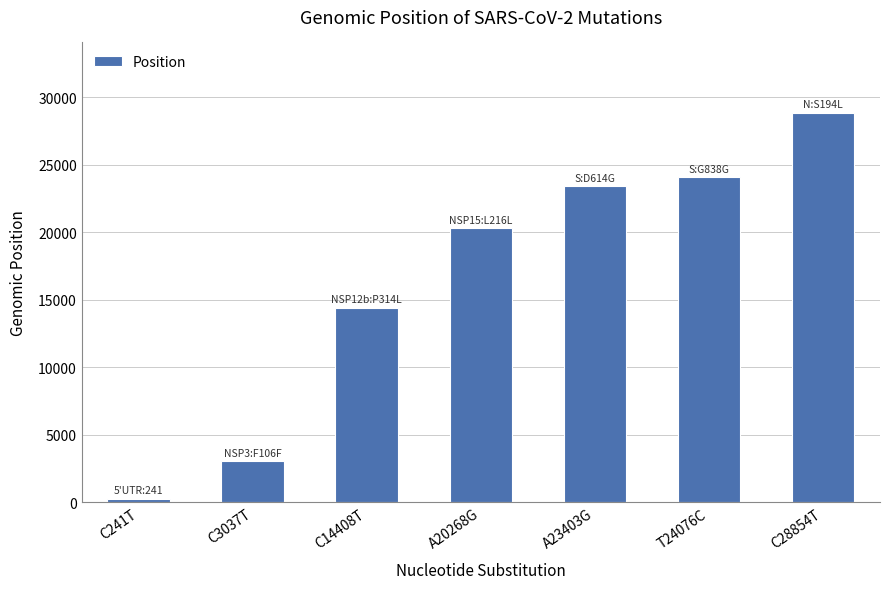

Reading right to left, what are all the values shown in this chart?

C28854T=28854	T24076C=24076	A23403G=23403	A20268G=20268	C14408T=14408	C3037T=3037	C241T=241